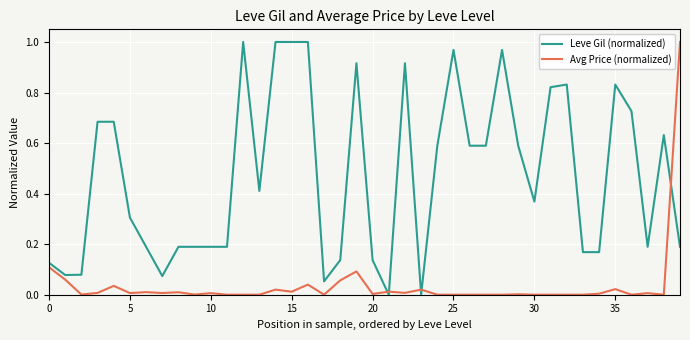

How many lines are shown in the chart?

2